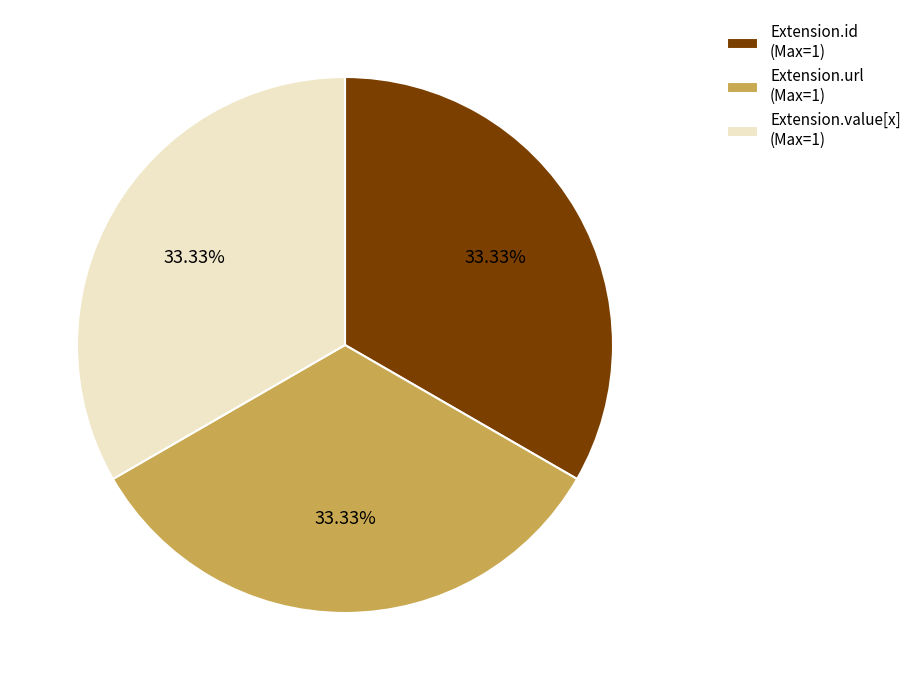

Do Extension.id (Max=1) and Extension.url (Max=1) together represent more than half of the pie?

Yes